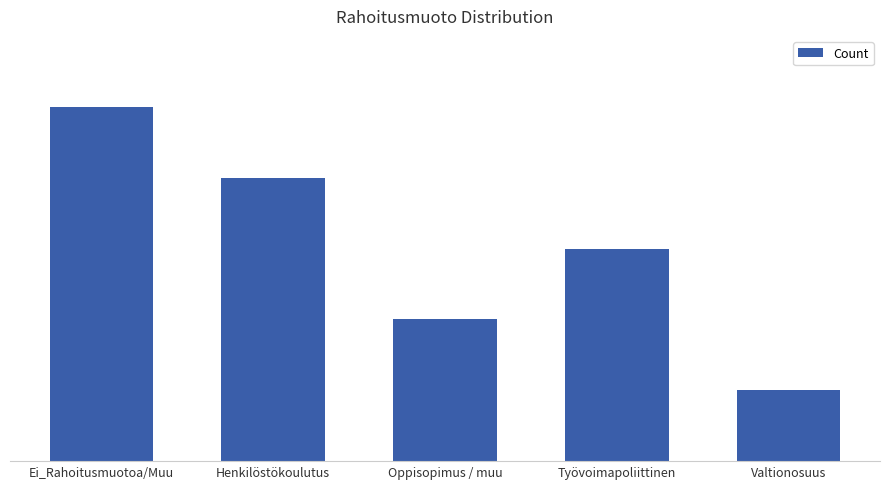

List the labels in order of value, smallest first.

Valtionosuus, Oppisopimus / muu, Työvoimapoliittinen, Henkilöstökoulutus, Ei_Rahoitusmuotoa/Muu